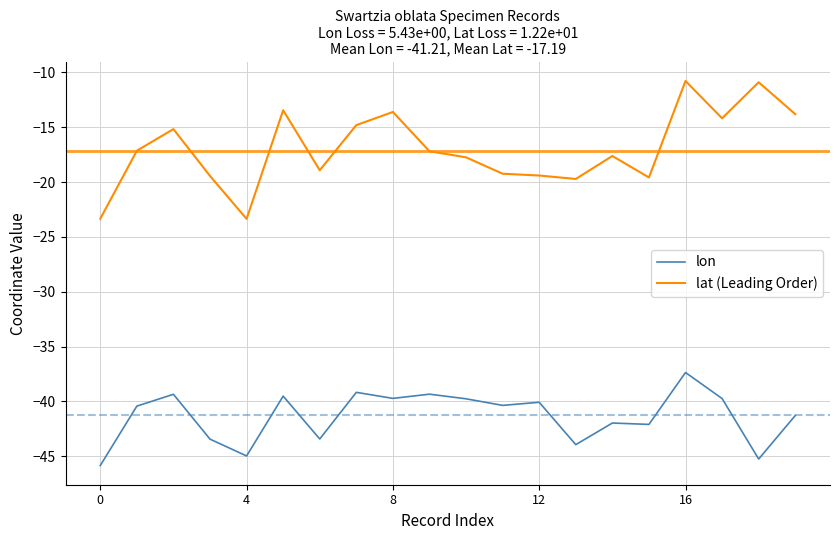

Which series has the largest range (max minus min)?

lat (Leading Order)